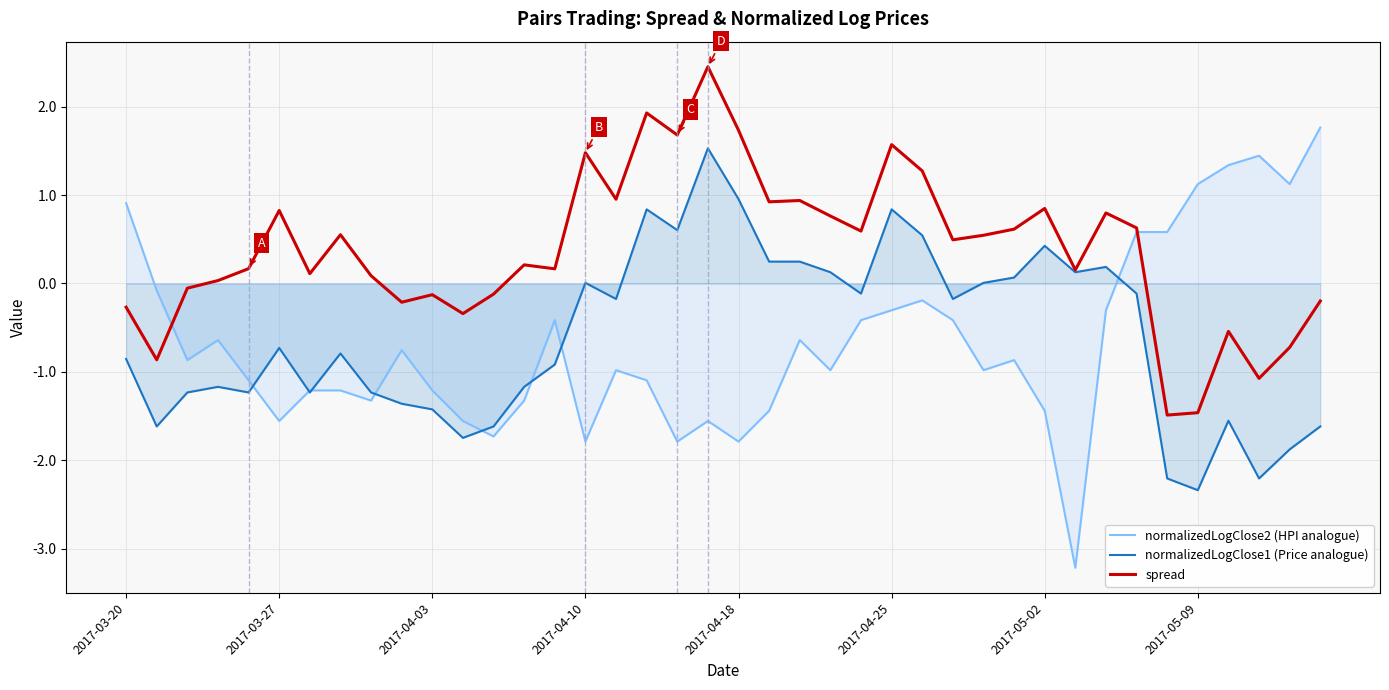

Is it true that normalizedLogClose1 (Price analogue) equals -0.1 at 24?

True